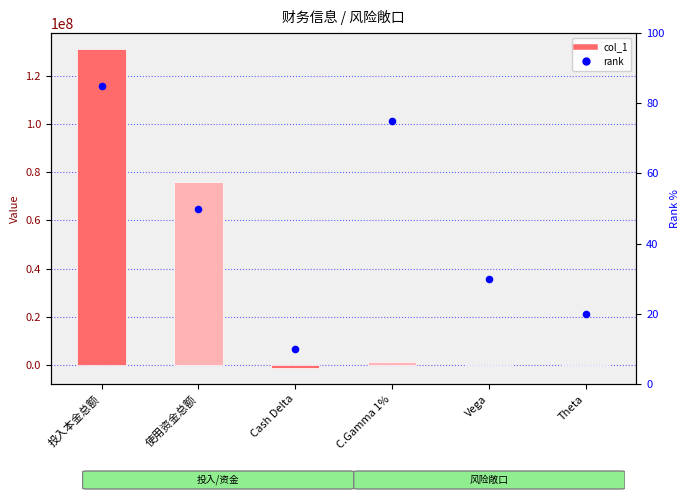

What are all the series names shown in the legend?

col_1, rank